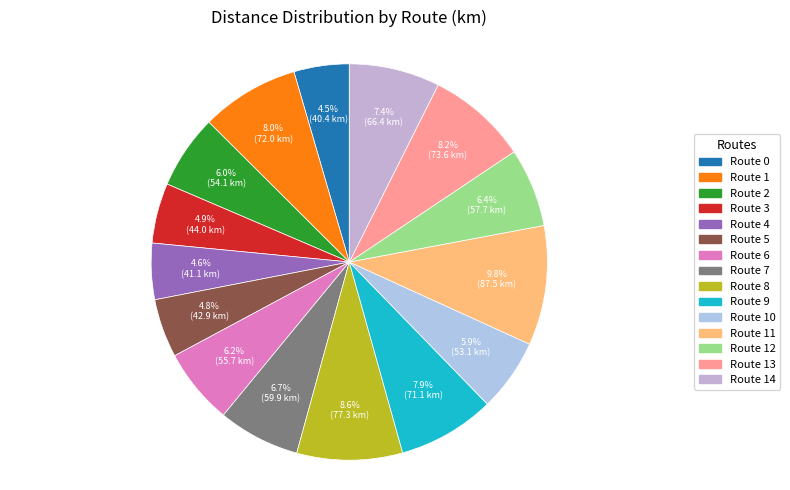

Count the number of slices in the pie.

15